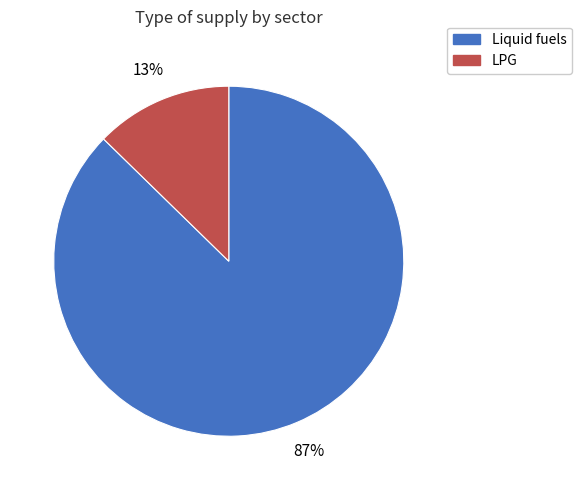

To the nearest percent, what is the average slice percentage?

50%